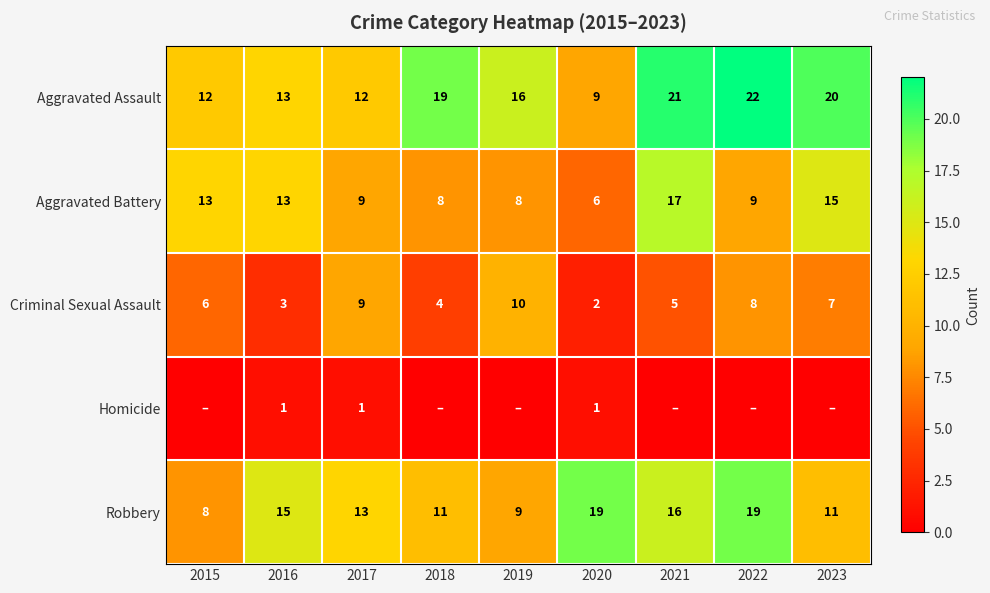

At which category is the sum across all series the highest?

2021